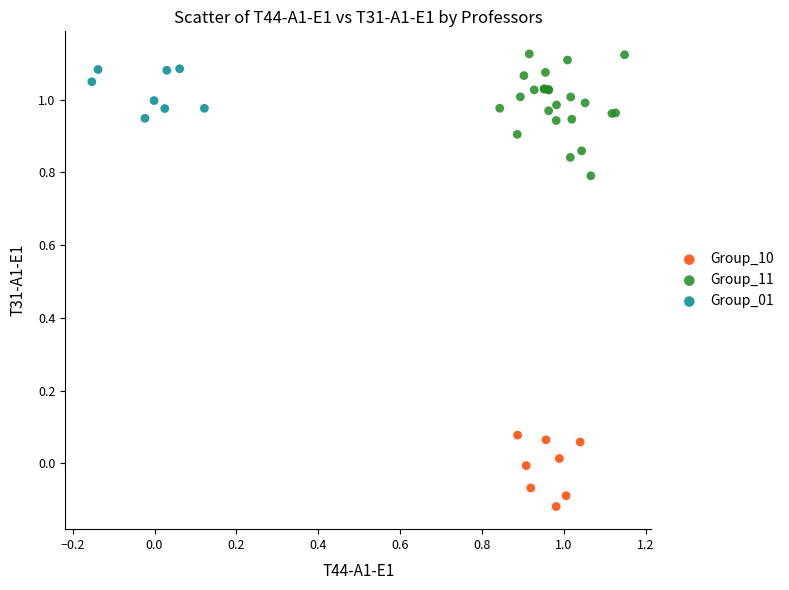

Which series contains the lowest Y value?

Group_10